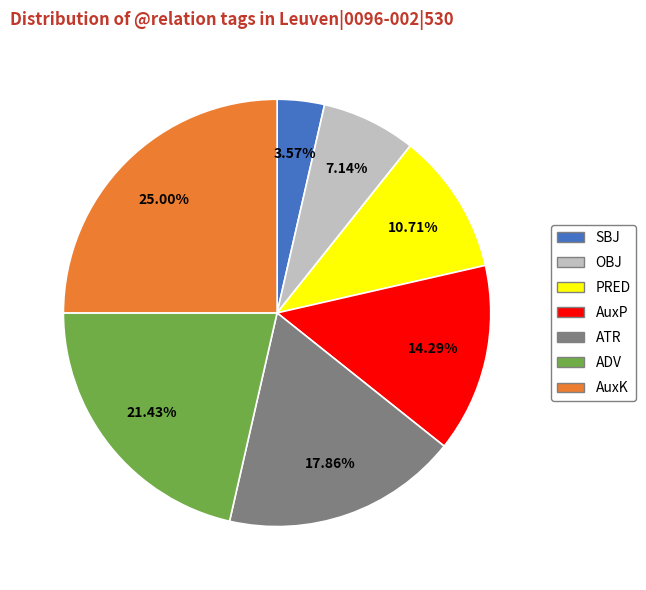

What percentage is NOT represented by AuxK?

75.0%